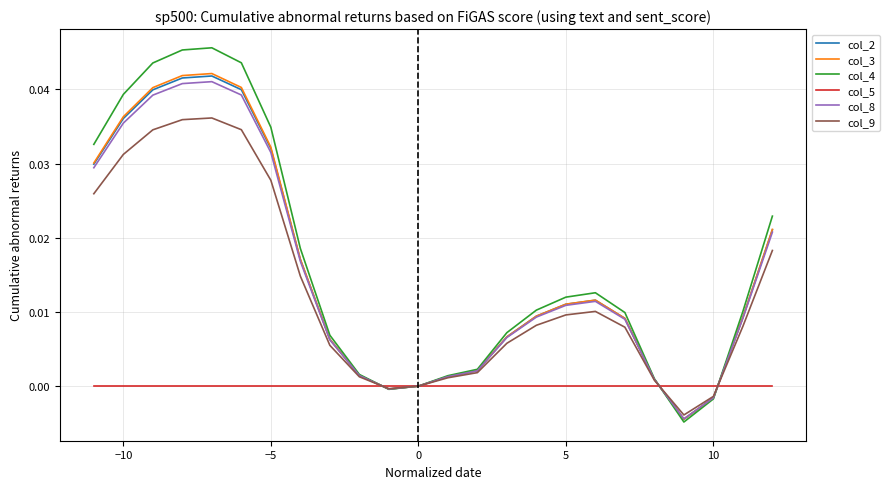

How many interior local peaks does the col_2 series have?

2